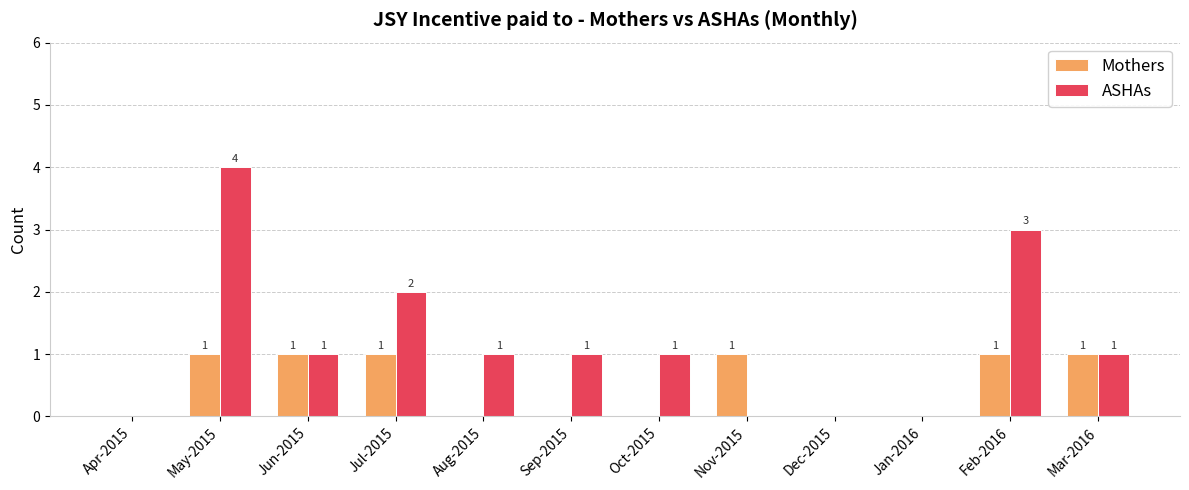

How many values in Mothers are above zero?

6